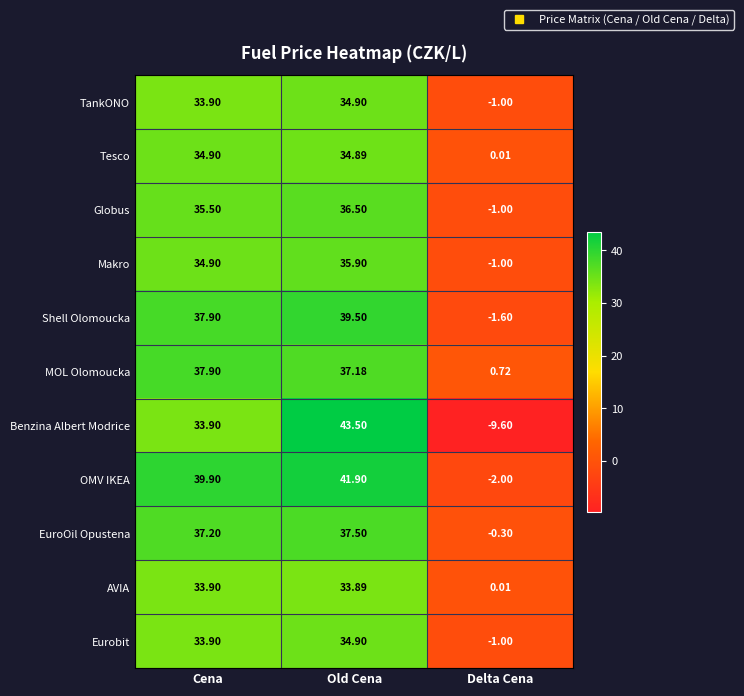

Which series changed the most between Cena and Old Cena?

Benzina Albert Modrice